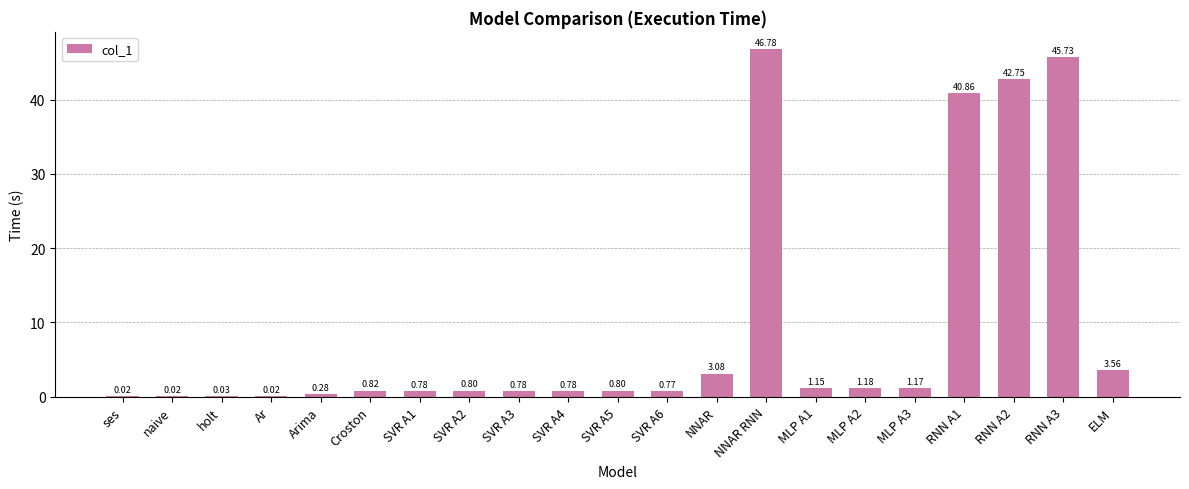

True or false: the data shows 46.8 at NNAR RNN.

True